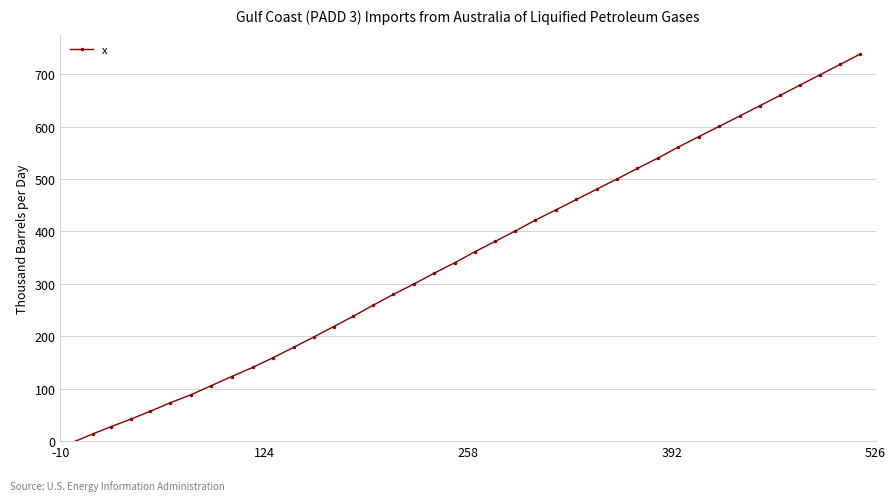

What is the value of the 33rd point from the left?

600.5